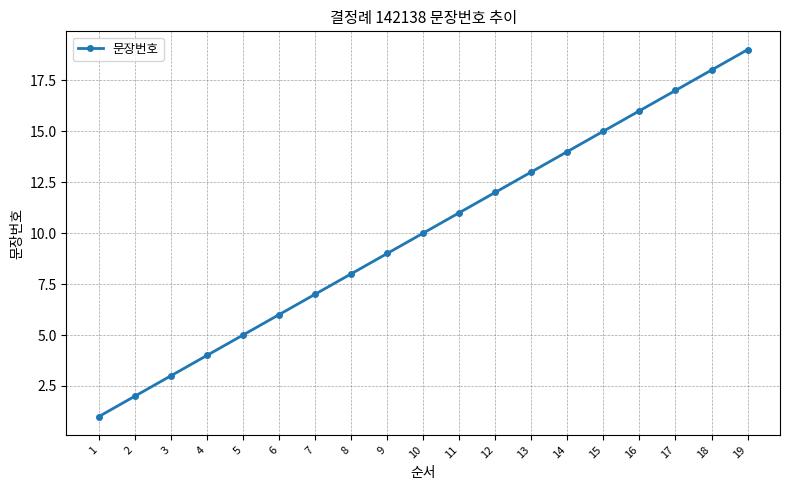

The value at 13 is 13. True or false?

True